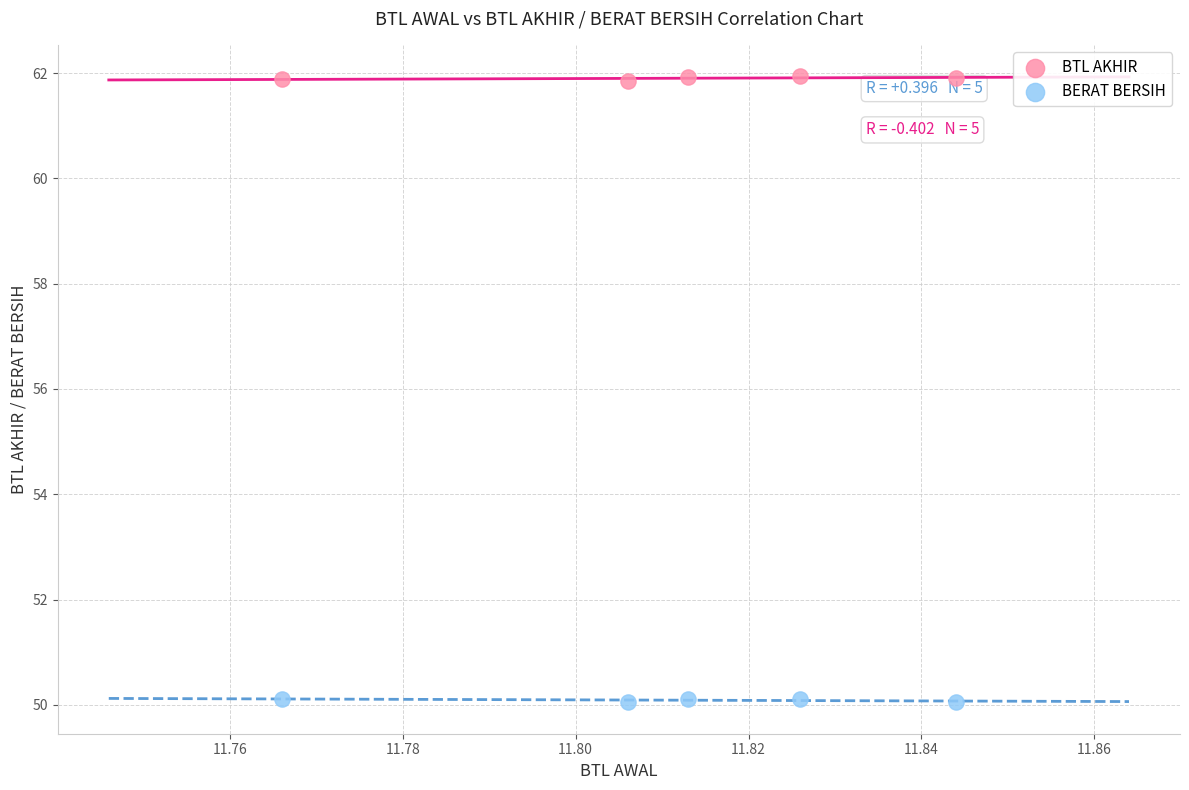

Which series reaches the minimum Y coordinate?

BERAT BERSIH